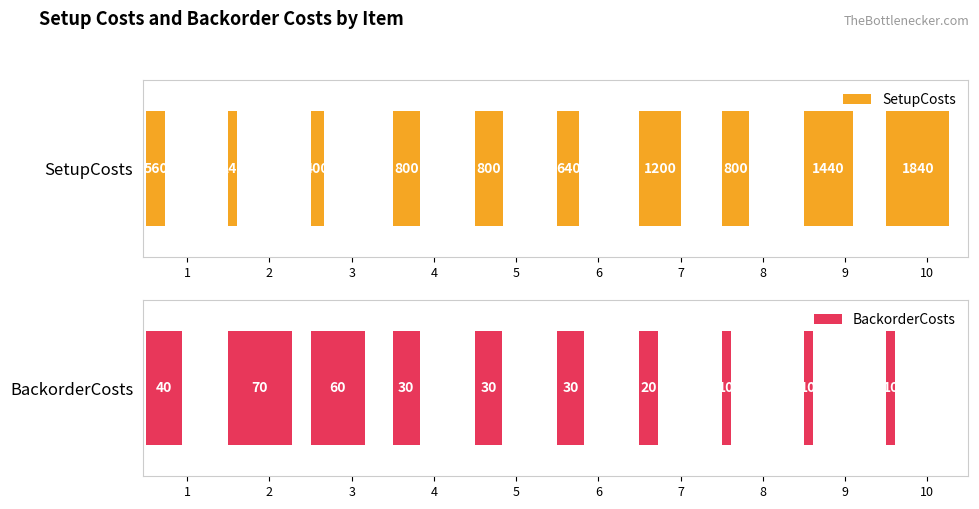

Which label corresponds to the largest value in the chart?

10